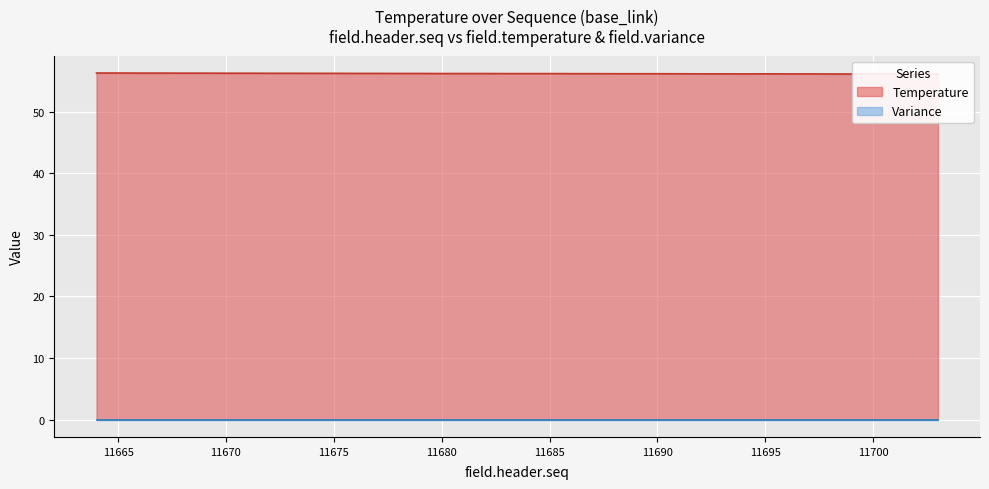

Which label corresponds to the largest value in the chart?

11664